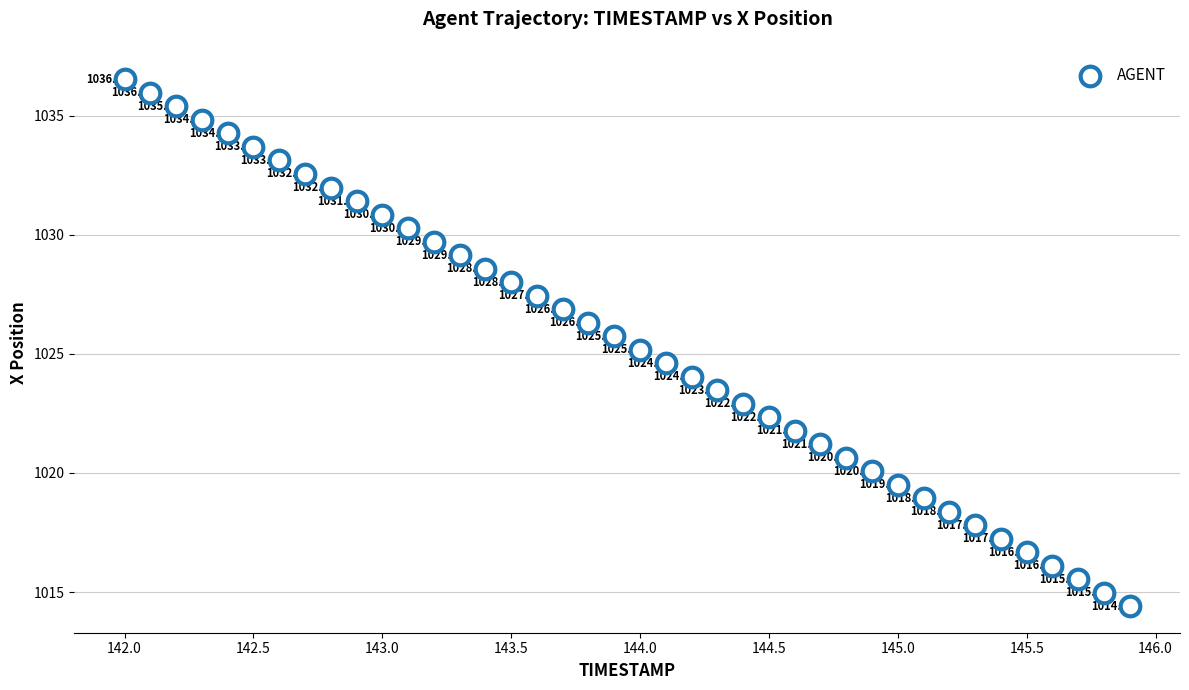

What is the range of X values (max minus min)?

3.9